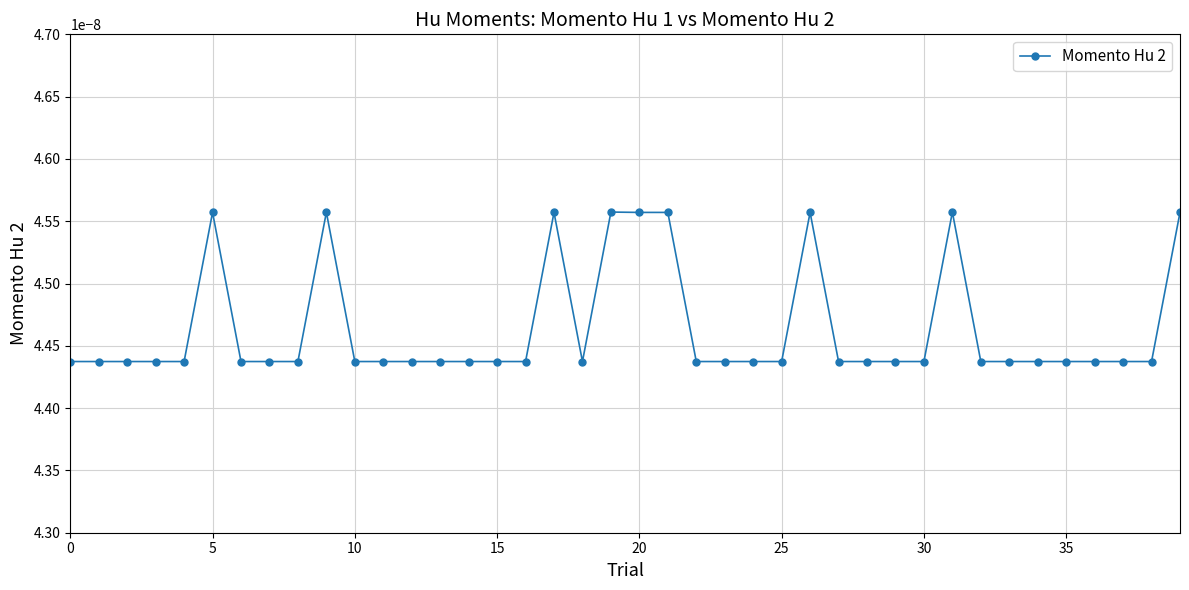

Count the values in the range 0 to 1.

40